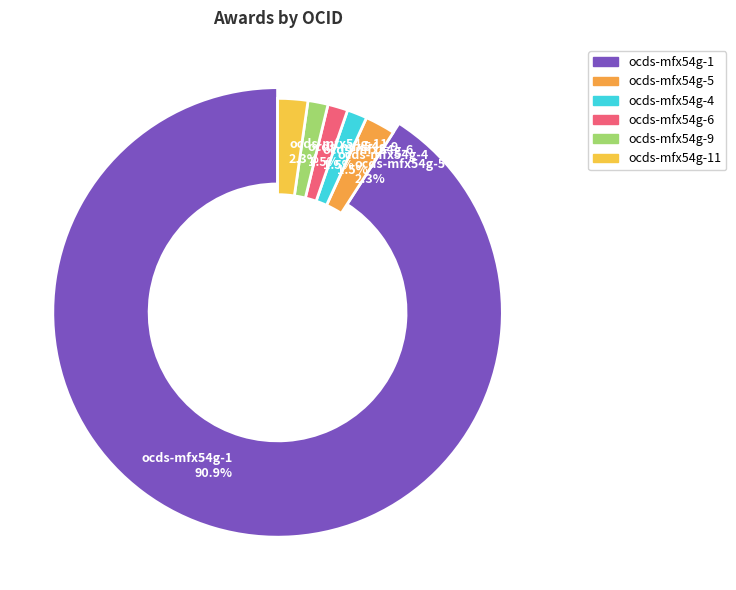

How many slices are in this pie chart?

6